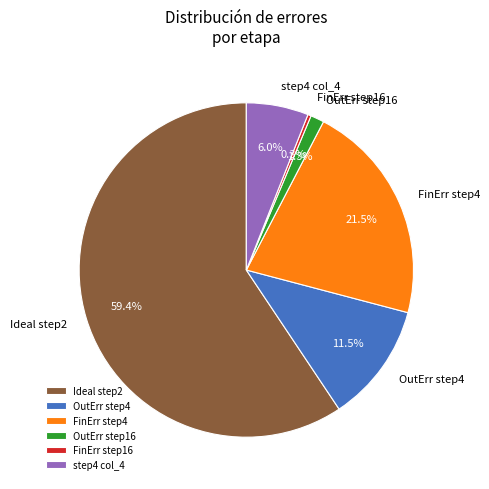

Between FinErr step16 and OutErr step16, which is larger?

OutErr step16